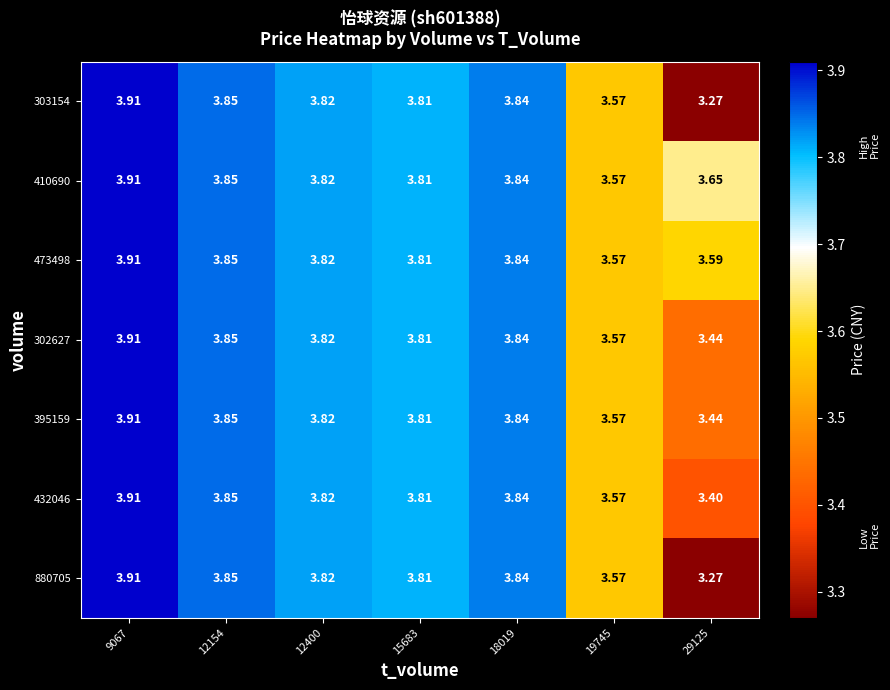

Count the number of data series in this chart.

7